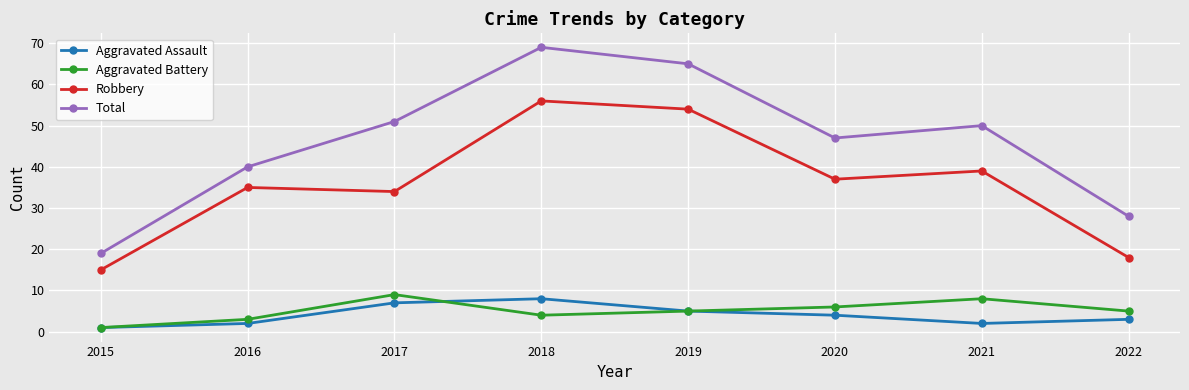

How many interior local peaks does the Aggravated Battery series have?

2